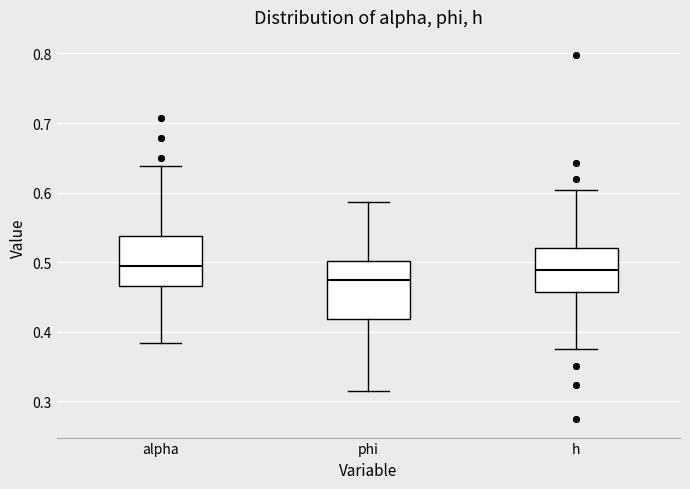

Reading left to right, transcribe this box plot: for each box, give where its median line is, the range the box spans, and where its two whiskers end, as read against the y-axis. The values are not printed on the chart, so give them approximately, as read against the axis.

alpha: median 0.49, box 0.47 to 0.54, whiskers 0.38 to 0.64
phi: median 0.47, box 0.42 to 0.50, whiskers 0.31 to 0.59
h: median 0.49, box 0.46 to 0.52, whiskers 0.38 to 0.60